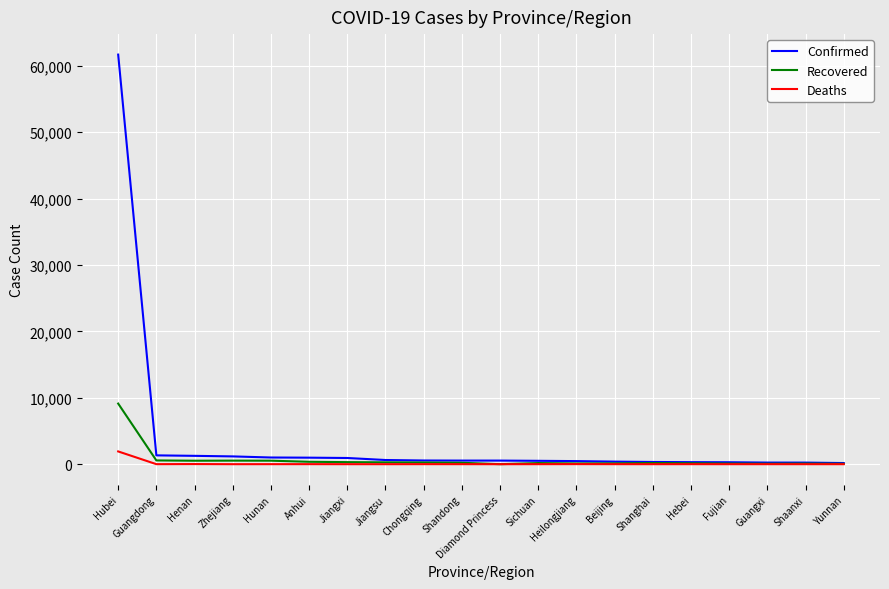

How many lines are shown in the chart?

3